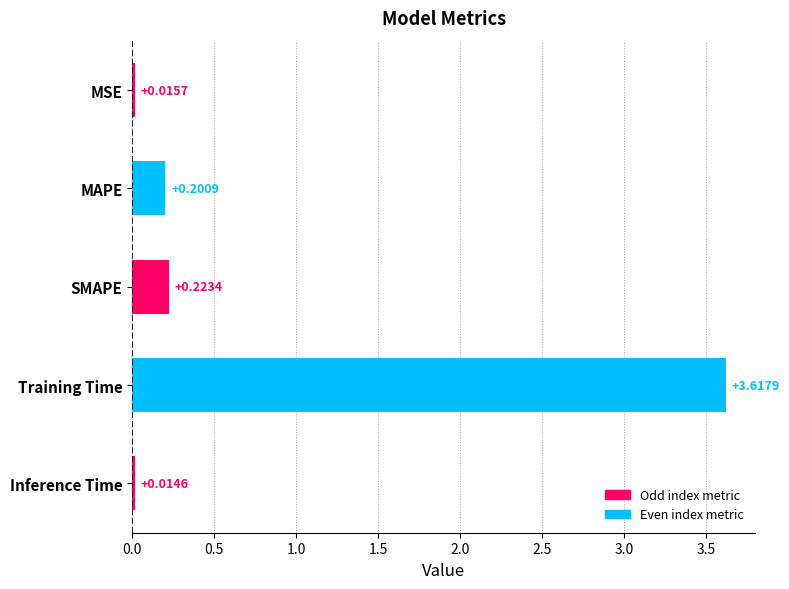

What is the change in value from MSE to MAPE?

+0.2